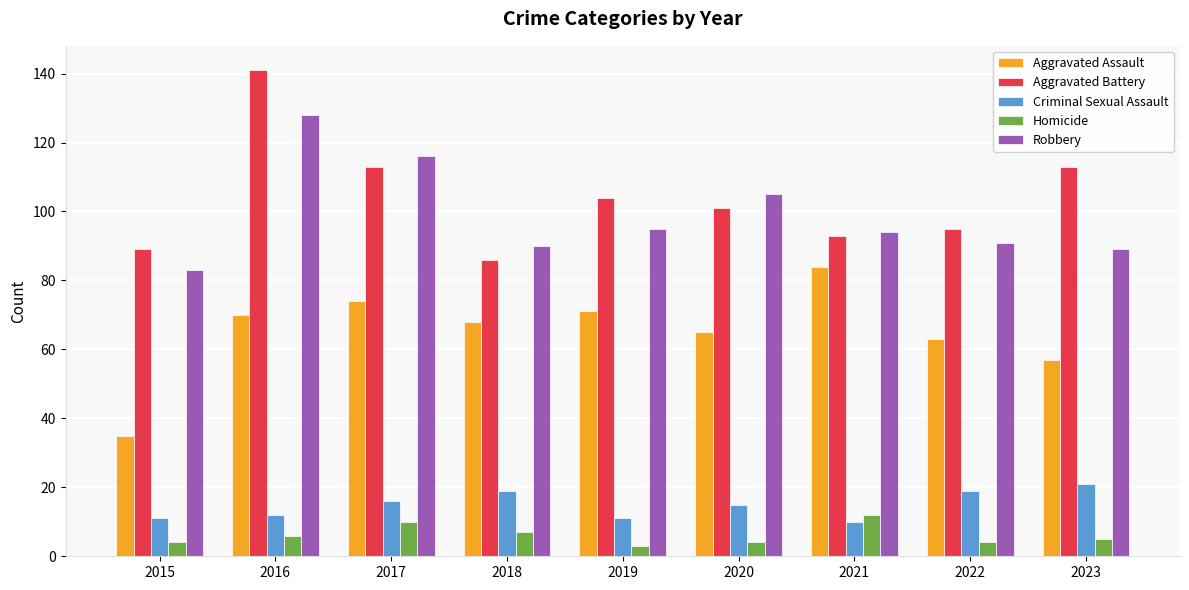

How many series are shown in this chart?

5